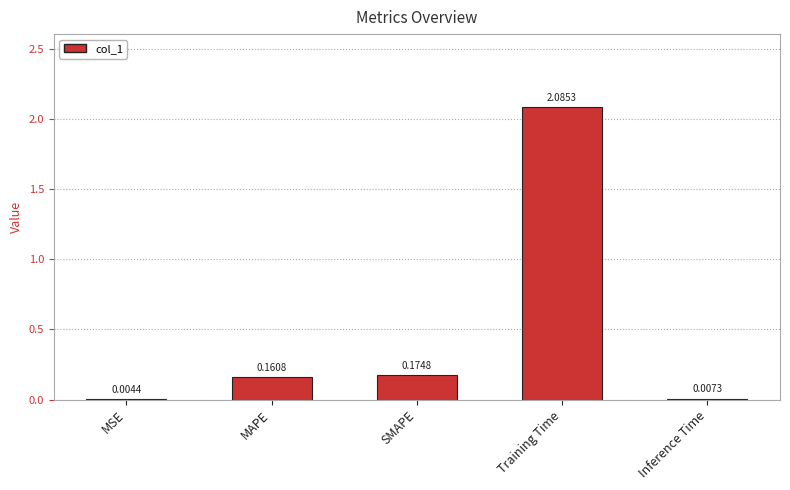

At which label is the value closest to 1?

SMAPE